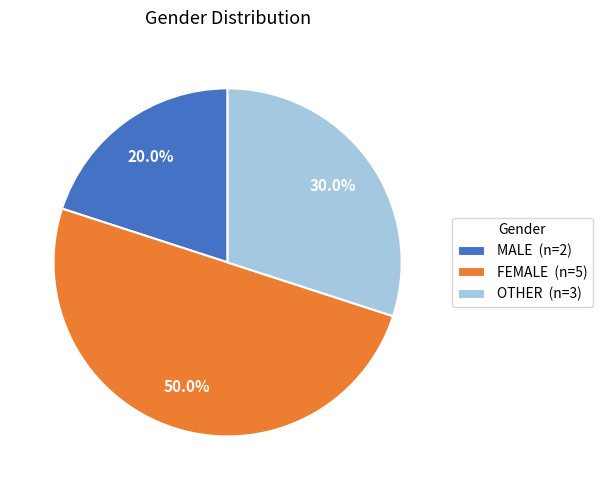

How much of the chart is everything except MALE?

80.0%